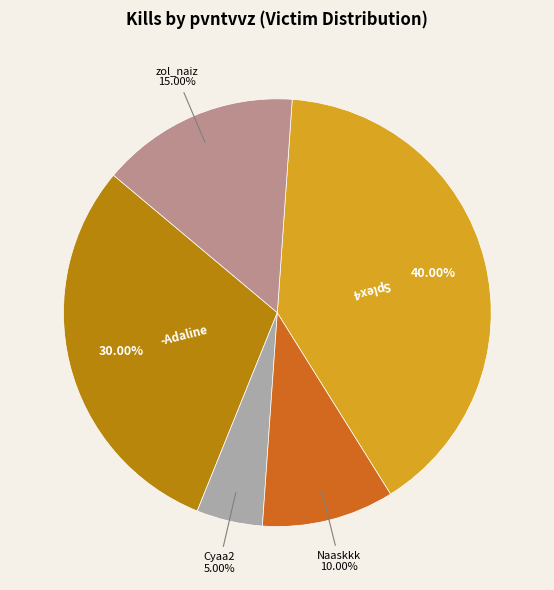

Is there any slice that represents more than half of the pie?

No